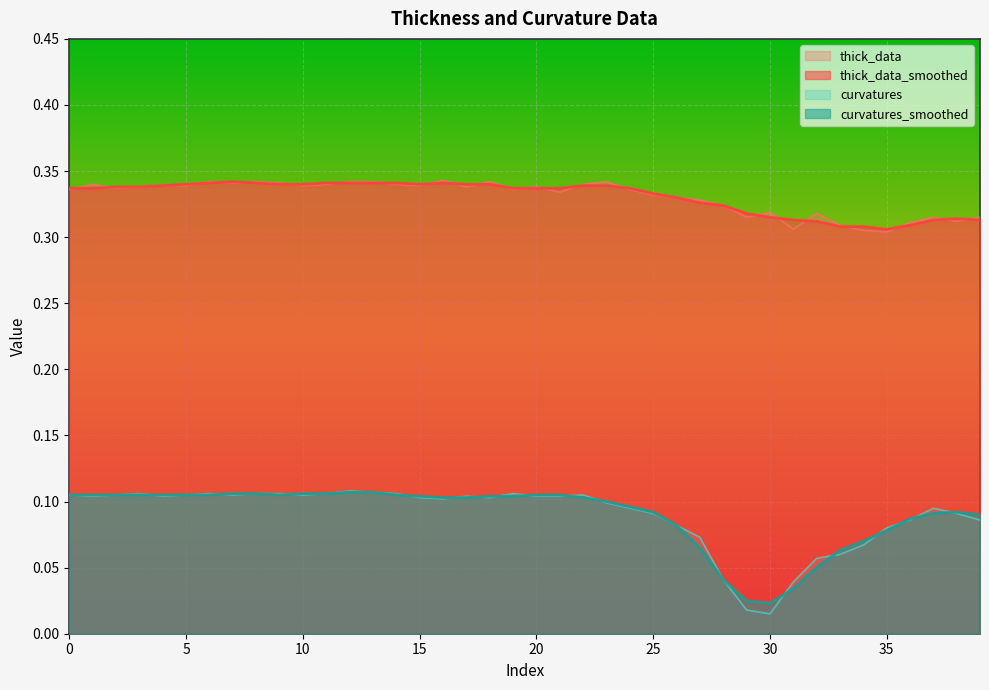

What is the value of the thick_data_smoothed point at the 22nd from the left?

0.3